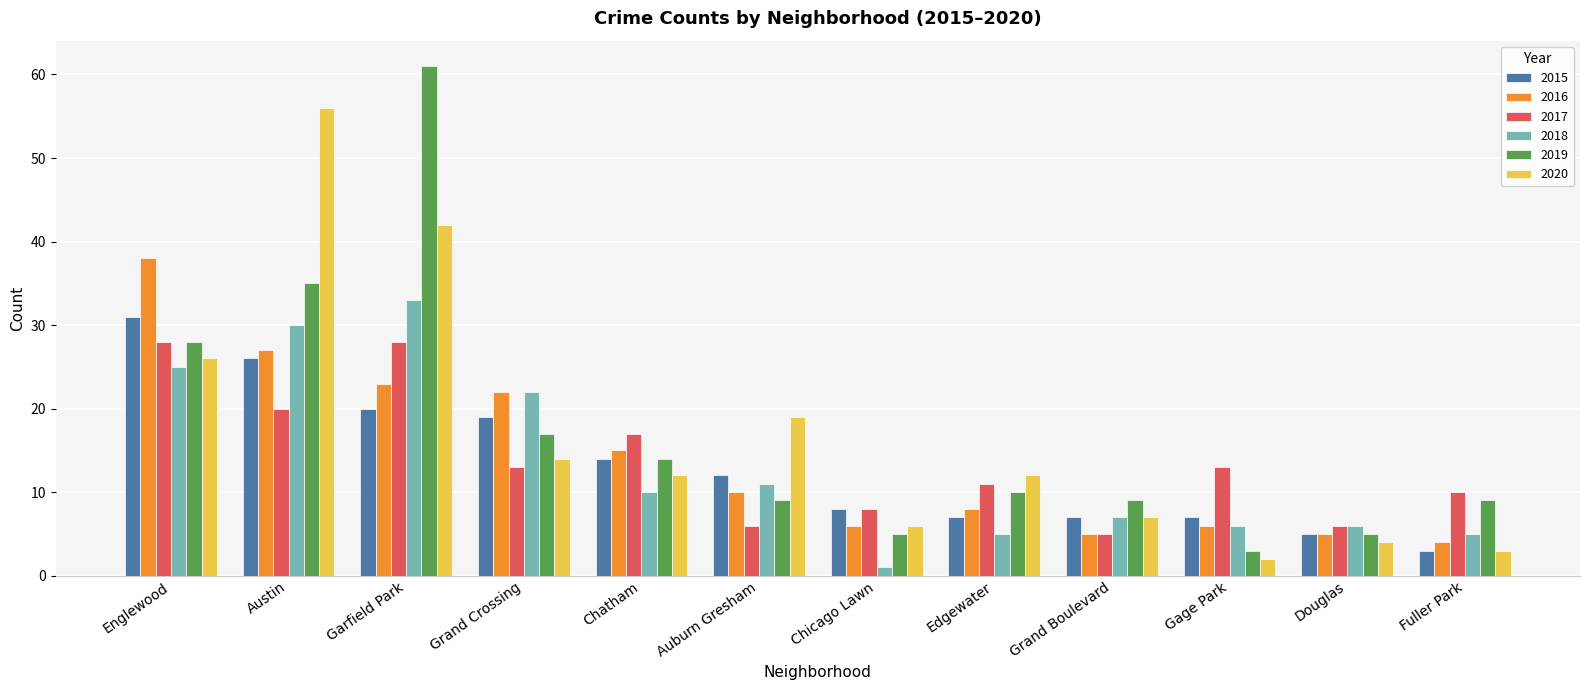

At which label does 2018 reach its minimum?

Chicago Lawn